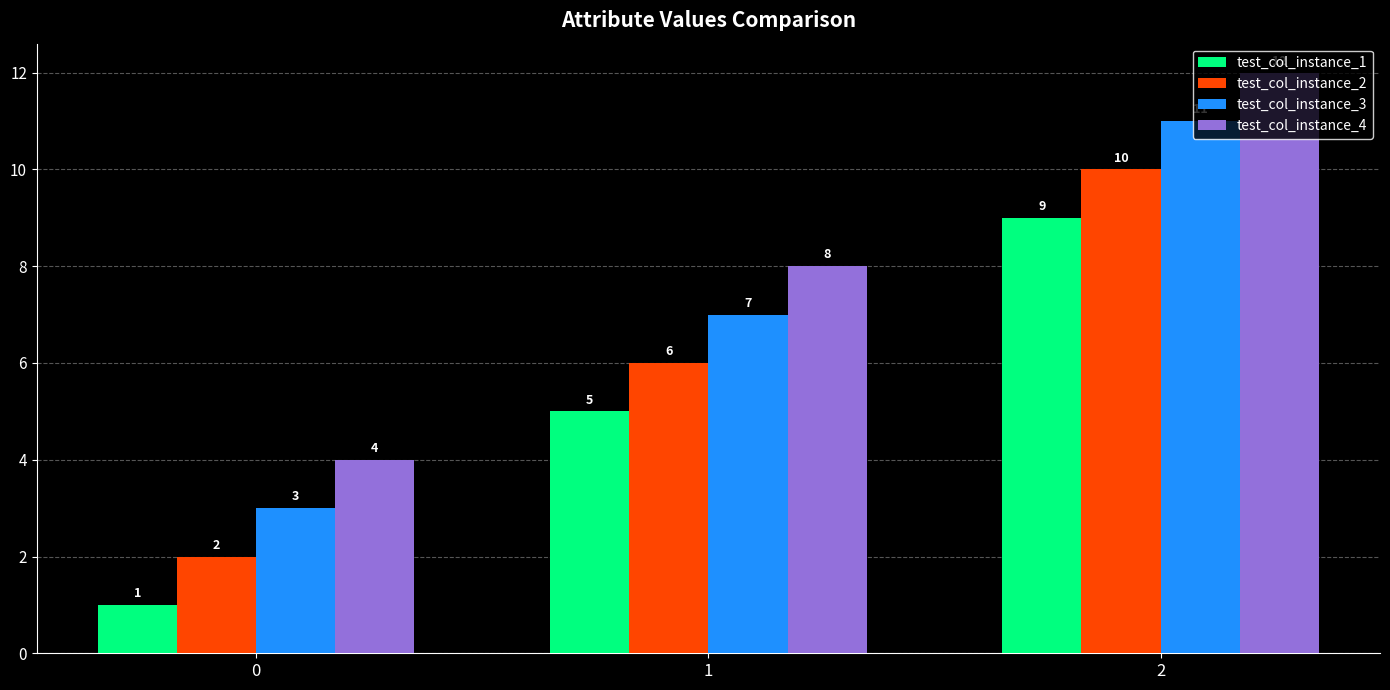

The value of test_col_instance_4 at 2 is 12. True or false?

True